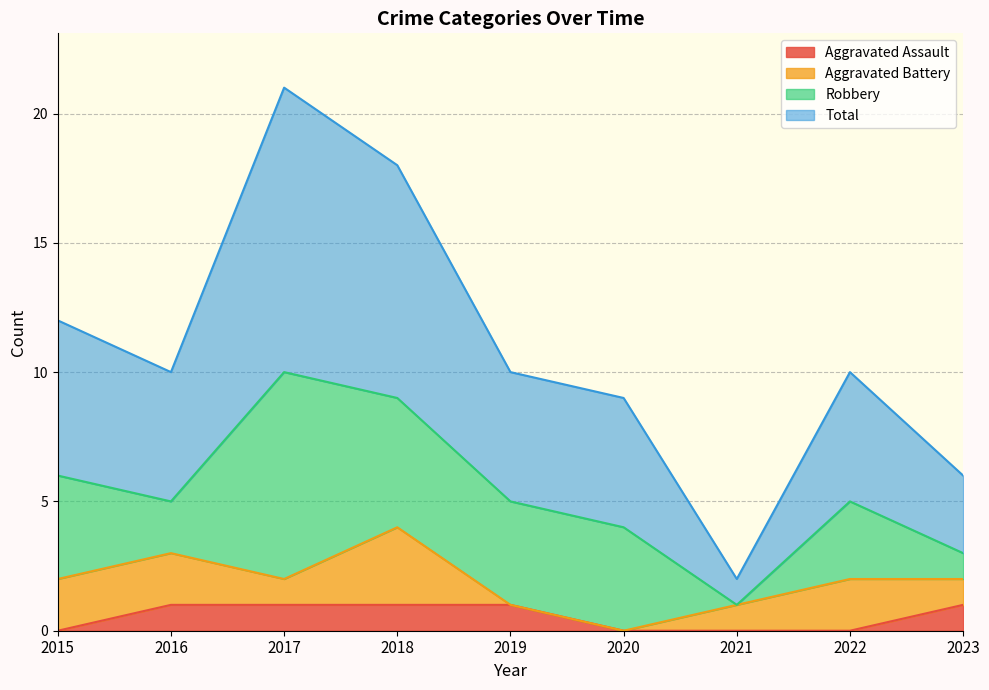

True or false: Total has a value of 21 at 2017.

True